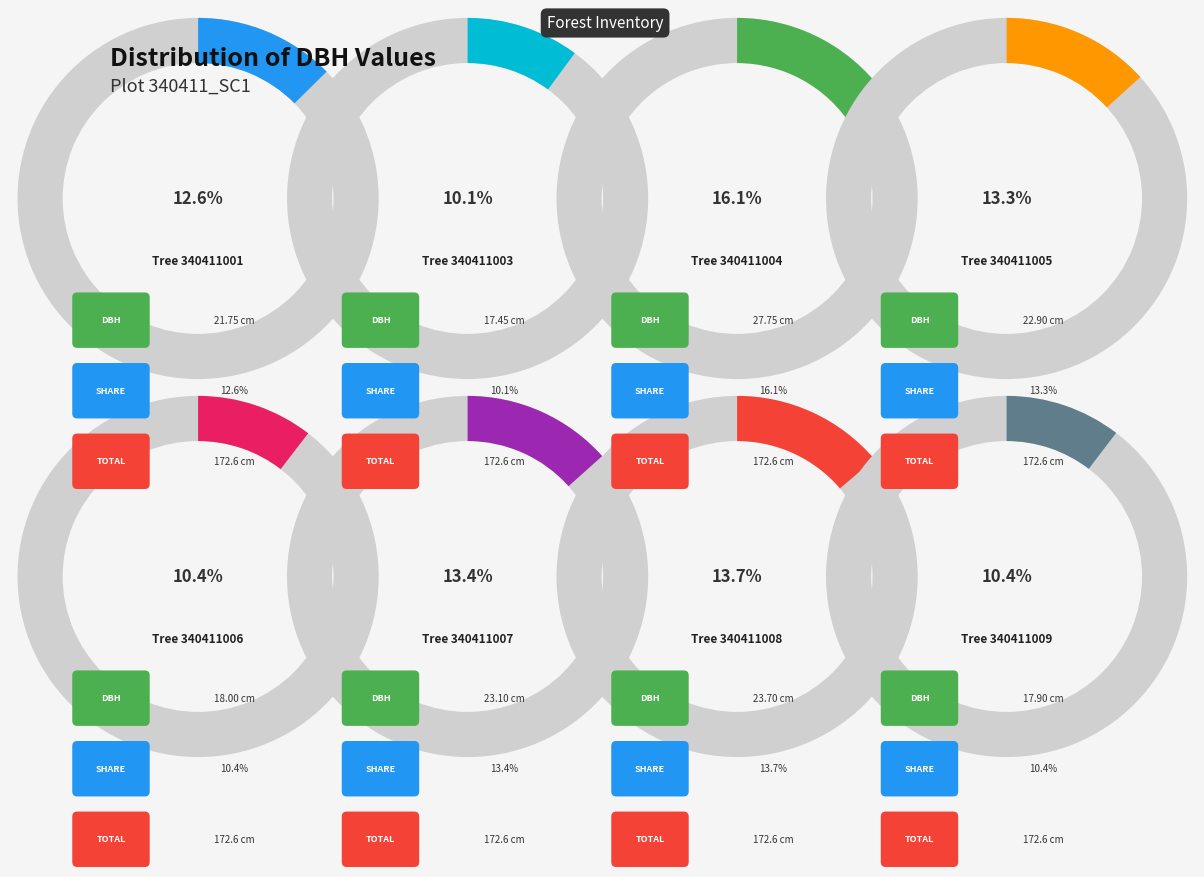

Is it true that 340411001 is 13% of the pie?

True